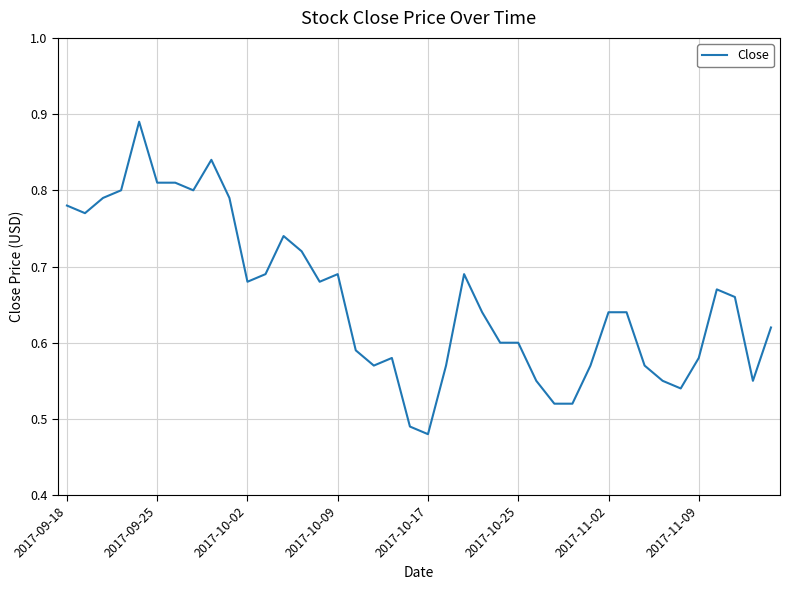

What is the difference between the maximum and minimum values?

0.4